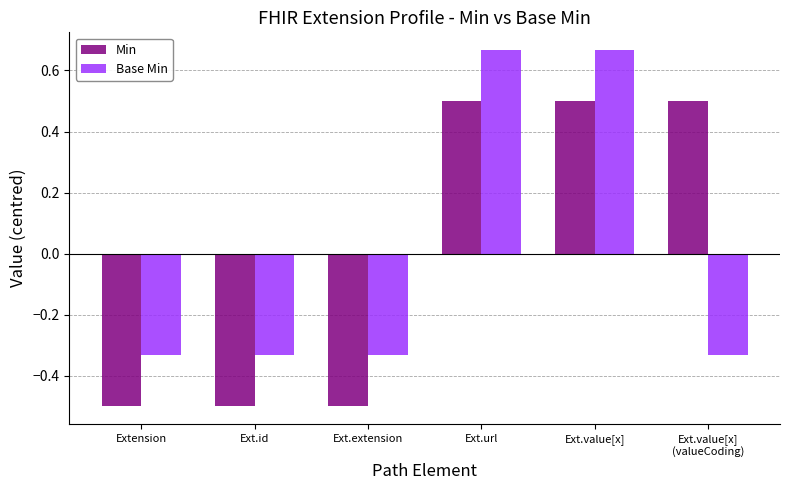

Rank the series by their maximum value, from highest to lowest.

Base Min, Min